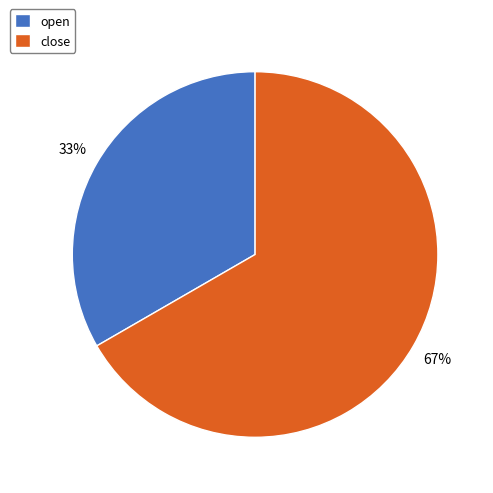

To the nearest percent, what is the combined percentage of close and open?

100%